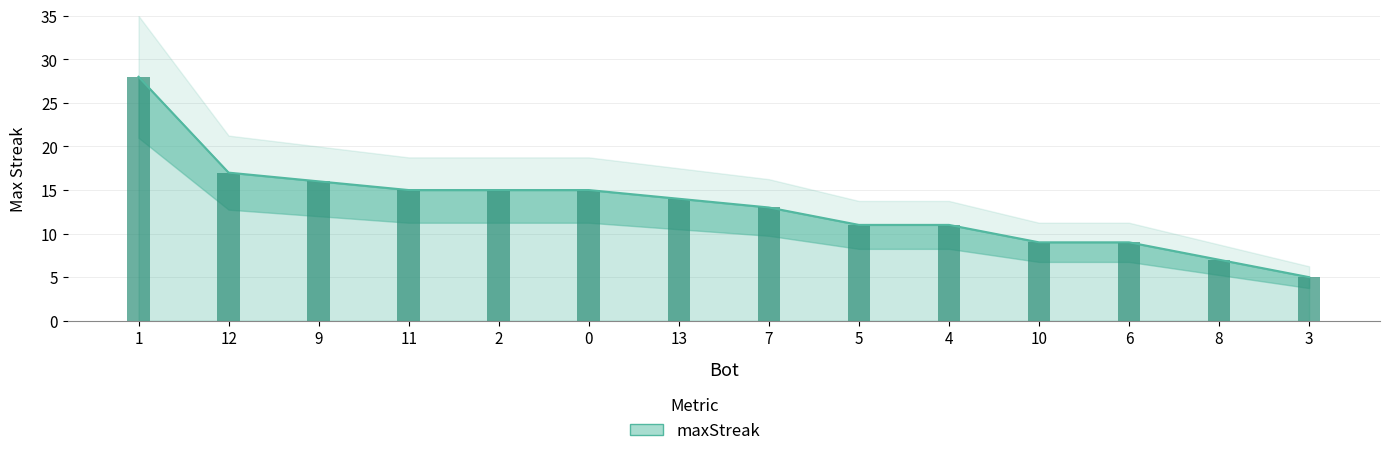

Which label corresponds to the largest value in the chart?

1